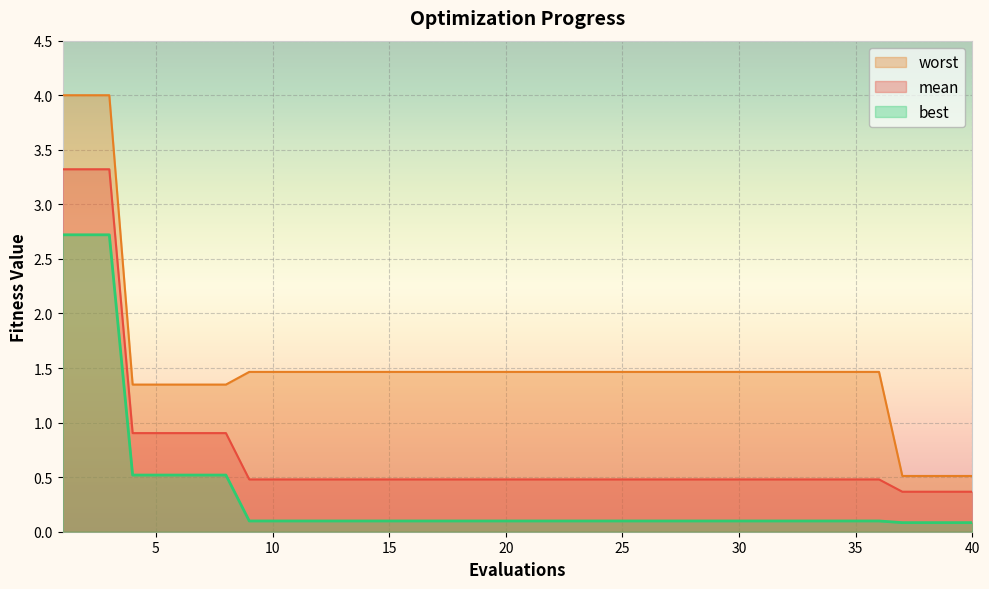

Reading left to right, list all the values displayed in this chart.

mean: 1=3.3	2=3.3	3=3.3	4=0.9	5=0.9	6=0.9	7=0.9	8=0.9	9=0.5	10=0.5	11=0.5	12=0.5	13=0.5	14=0.5	15=0.5	16=0.5	17=0.5	18=0.5	19=0.5	20=0.5	21=0.5	22=0.5	23=0.5	24=0.5	25=0.5	26=0.5	27=0.5	28=0.5	29=0.5	30=0.5	31=0.5	32=0.5	33=0.5	34=0.5	35=0.5	36=0.5	37=0.4	38=0.4	39=0.4	40=0.4
best: 1=2.7	2=2.7	3=2.7	4=0.5	5=0.5	6=0.5	7=0.5	8=0.5	9=0.1	10=0.1	11=0.1	12=0.1	13=0.1	14=0.1	15=0.1	16=0.1	17=0.1	18=0.1	19=0.1	20=0.1	21=0.1	22=0.1	23=0.1	24=0.1	25=0.1	26=0.1	27=0.1	28=0.1	29=0.1	30=0.1	31=0.1	32=0.1	33=0.1	34=0.1	35=0.1	36=0.1	37=0.1	38=0.1	39=0.1	40=0.1
worst: 1=4.0	2=4.0	3=4.0	4=1.3	5=1.3	6=1.3	7=1.3	8=1.3	9=1.5	10=1.5	11=1.5	12=1.5	13=1.5	14=1.5	15=1.5	16=1.5	17=1.5	18=1.5	19=1.5	20=1.5	21=1.5	22=1.5	23=1.5	24=1.5	25=1.5	26=1.5	27=1.5	28=1.5	29=1.5	30=1.5	31=1.5	32=1.5	33=1.5	34=1.5	35=1.5	36=1.5	37=0.5	38=0.5	39=0.5	40=0.5